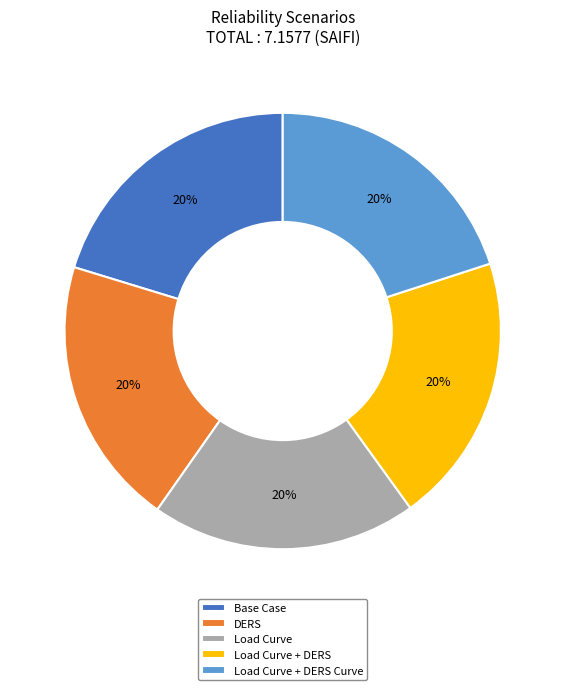

How many slices are in this pie chart?

5